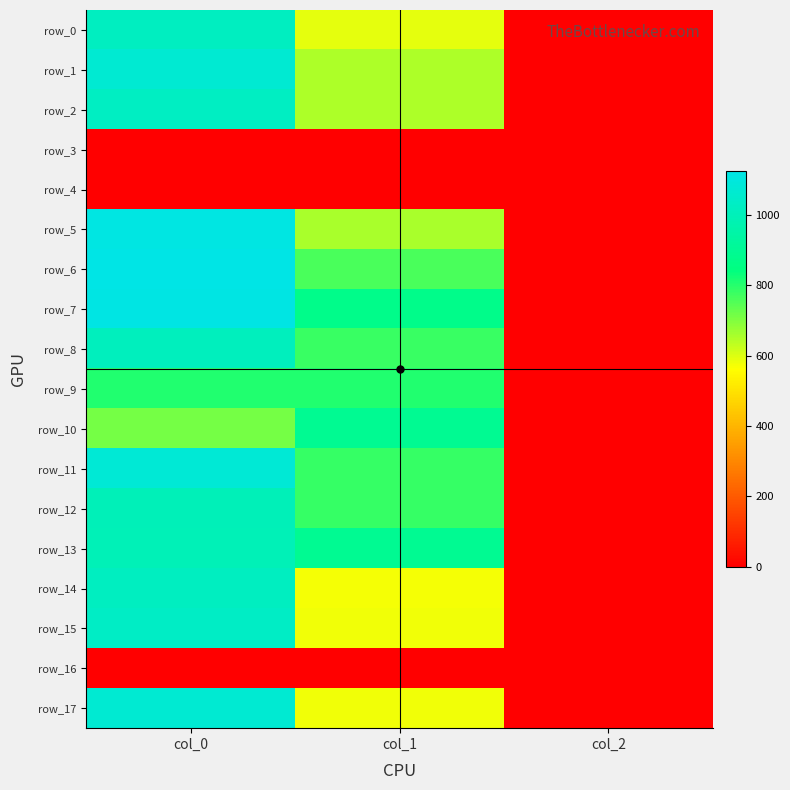

The value of row_16 at col_2 is 0.0. True or false?

True